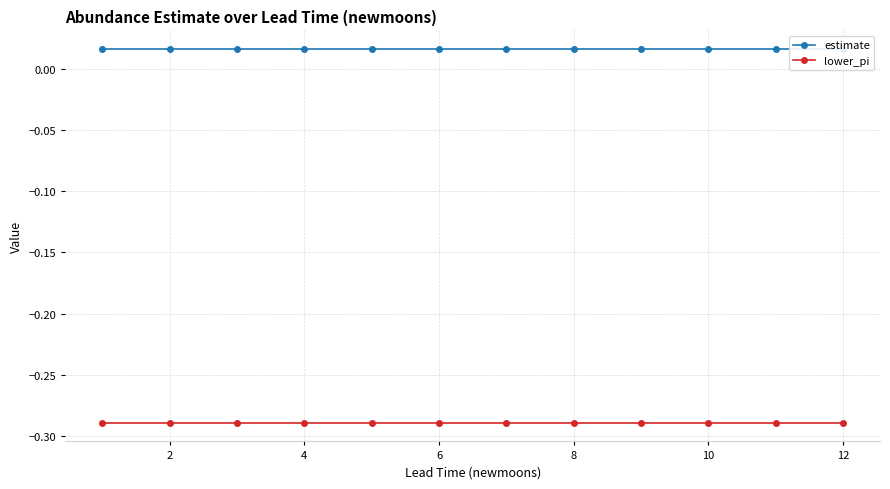

Is this an area chart (filled region under the line)?

No